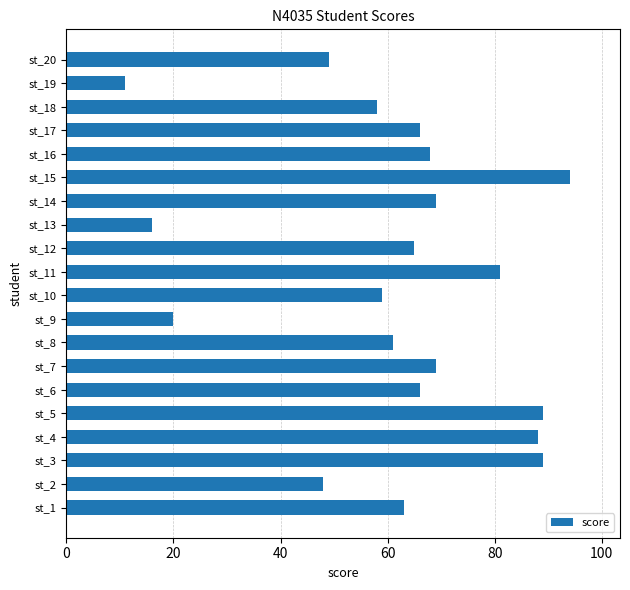

The chart shows a value of 49 at st_20. True or false?

True